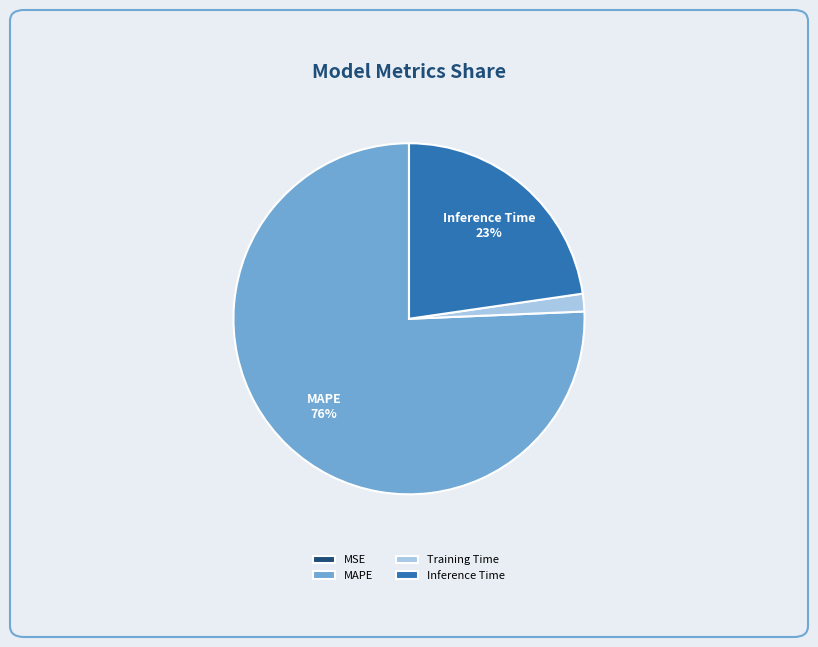

What percentage is the Training Time slice, to the nearest percent?

2%